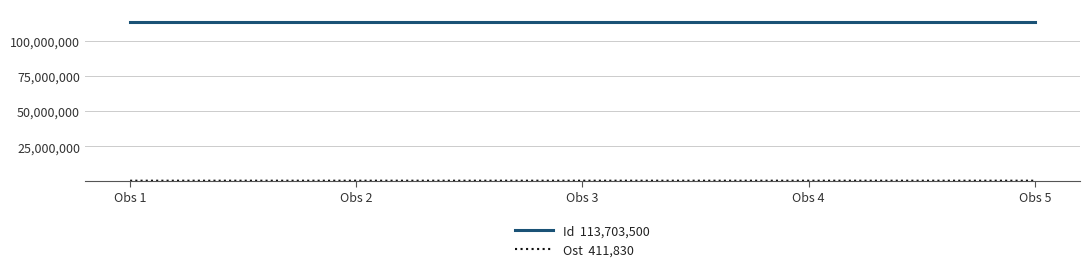

What is the greatest value displayed?

113703500